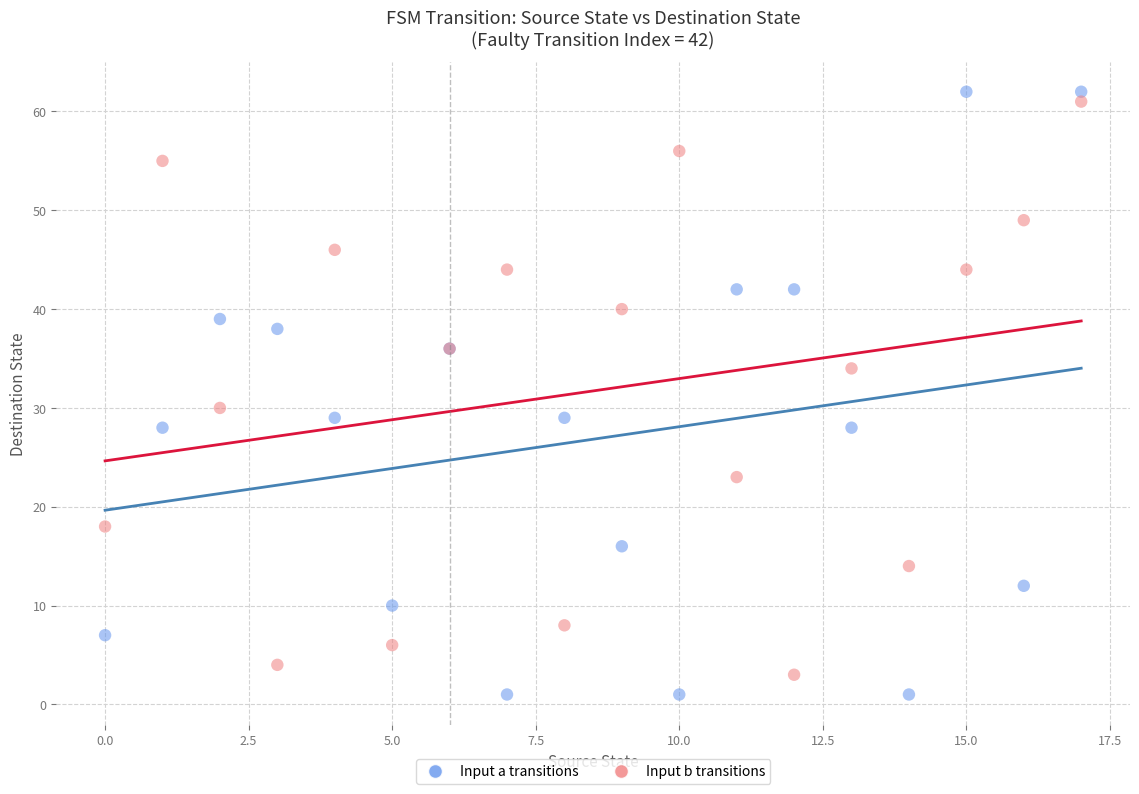

Across all series, what Y value is closest to 31?

30